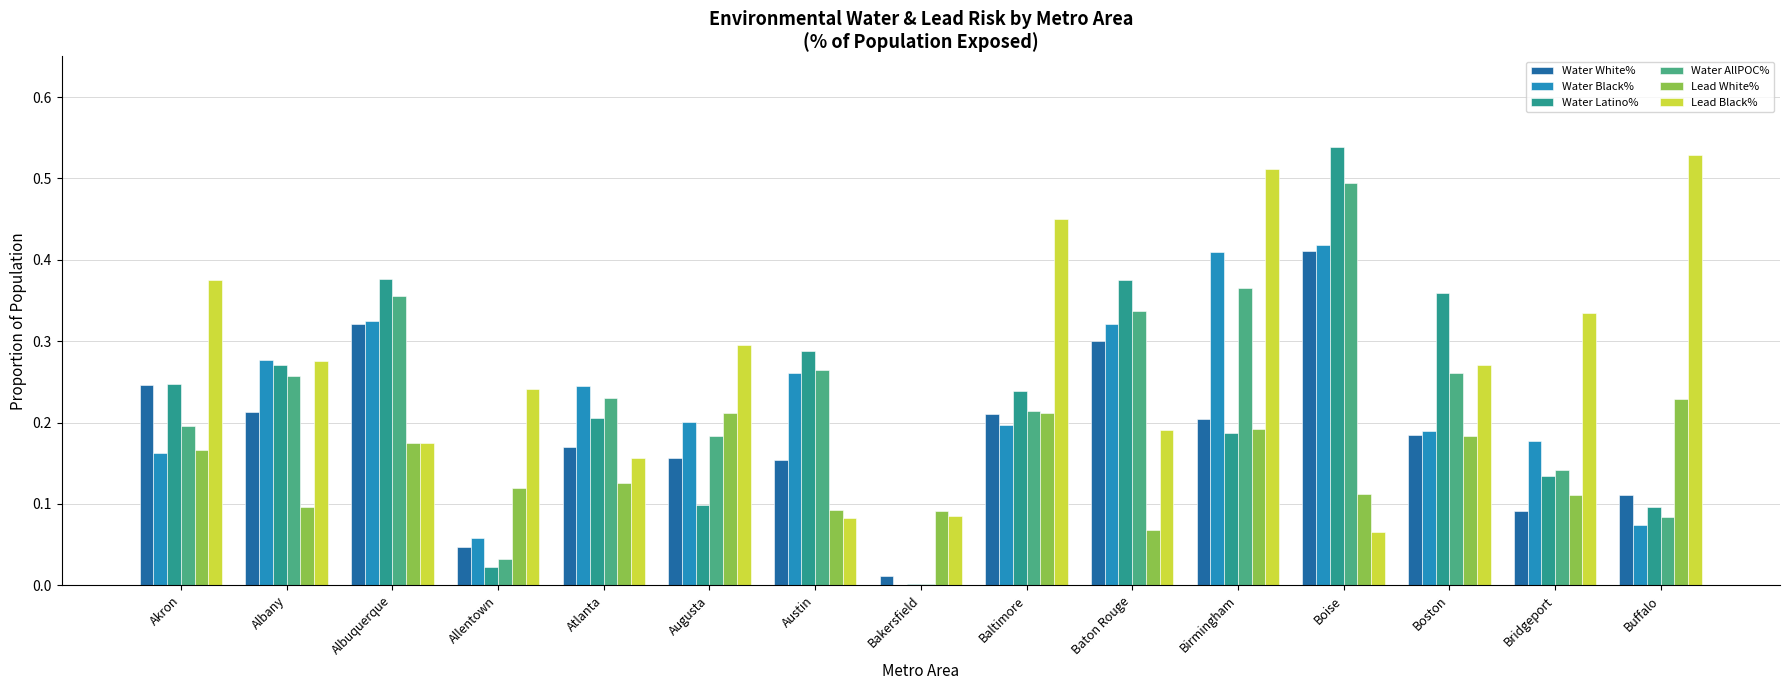

Which series has the largest total across all categories?

Lead Black%